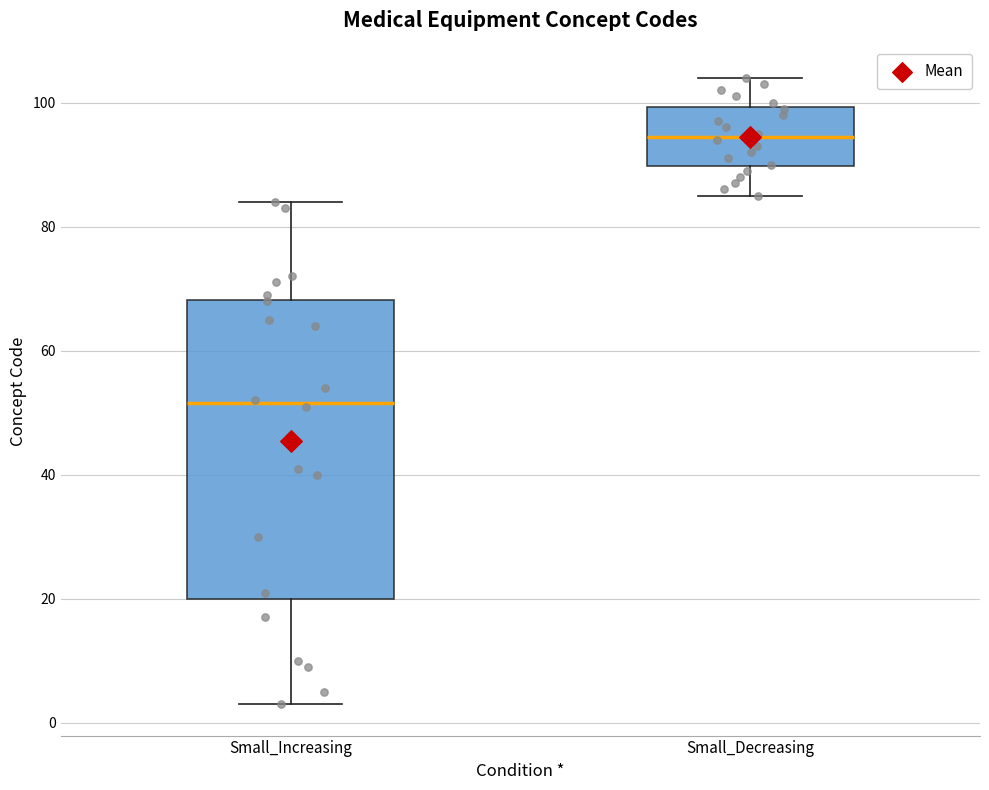

Reading left to right, read every box against the y-axis: the position of its median line, the range the box covers, and the ends of its whiskers. The values are not printed on the chart, so give them approximately, as read against the axis.

Small_Increasing: median 52, box 20 to 68, whiskers 4 to 84
Small_Decreasing: median 94, box 90 to 100, whiskers 86 to 104